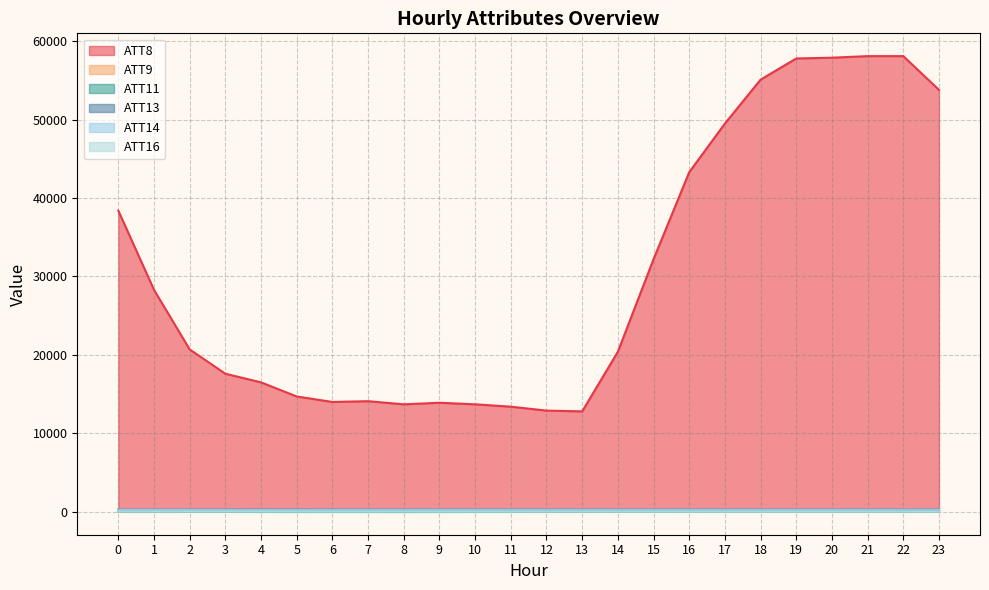

What is the total value across all series at 16?

43824.8